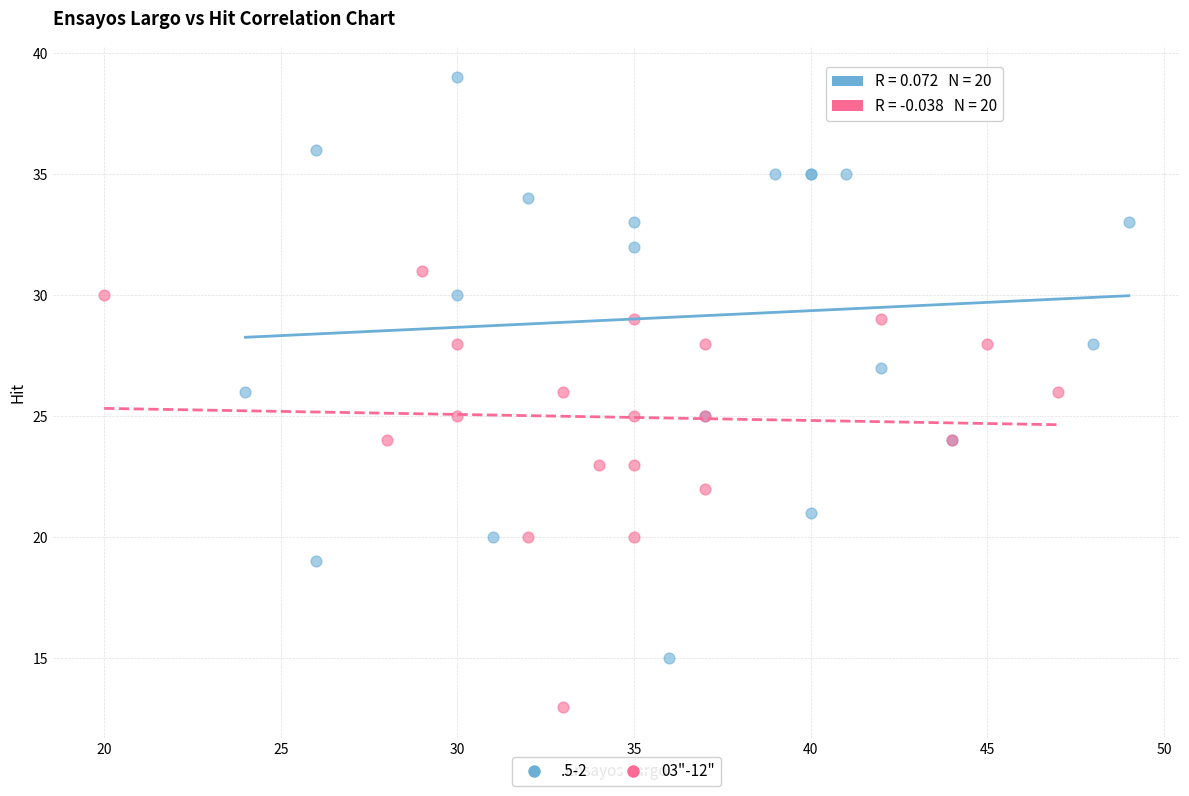

Which series reaches the maximum Y coordinate?

.5-2